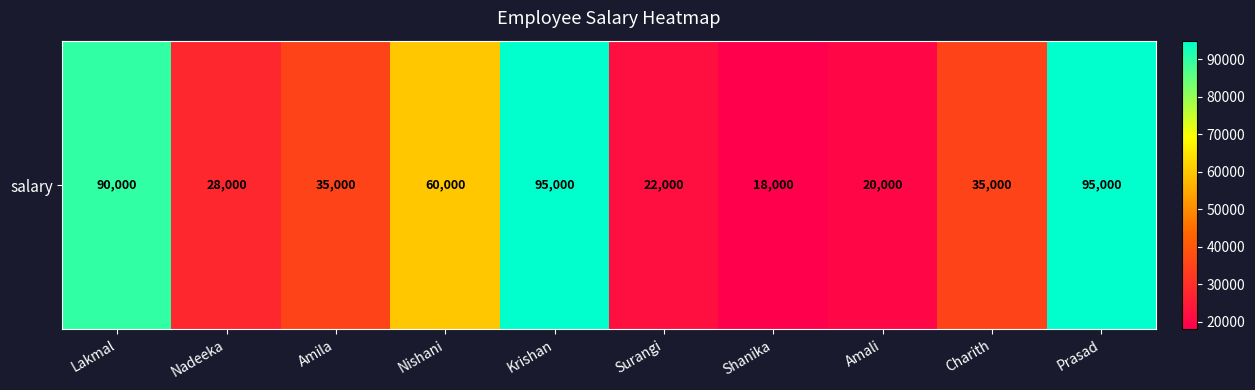

Approximately how many times larger is the value at Nishani compared to Krishan?

0.6